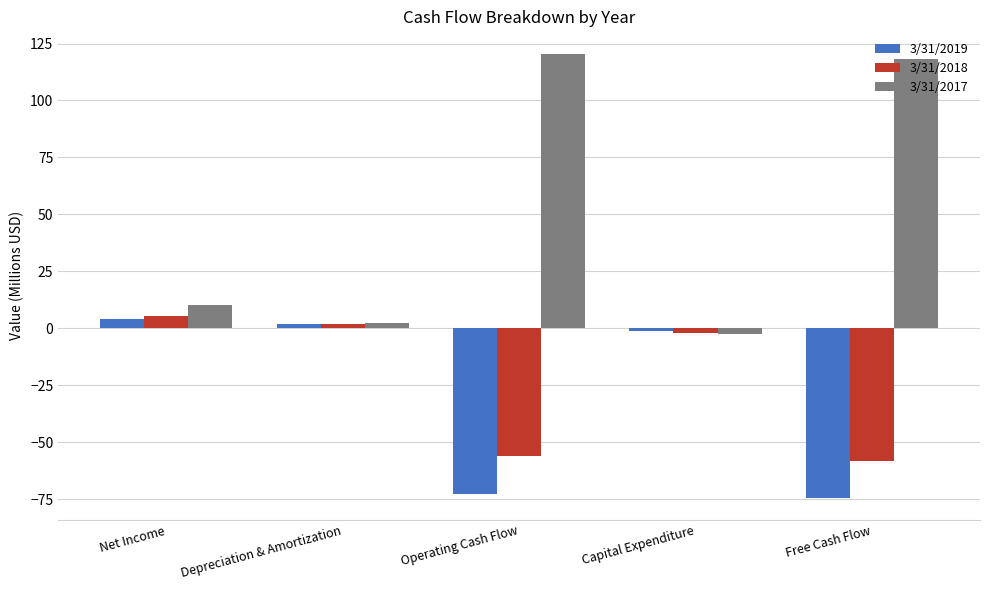

At which label does 3/31/2017 first exceed 10?

Net Income